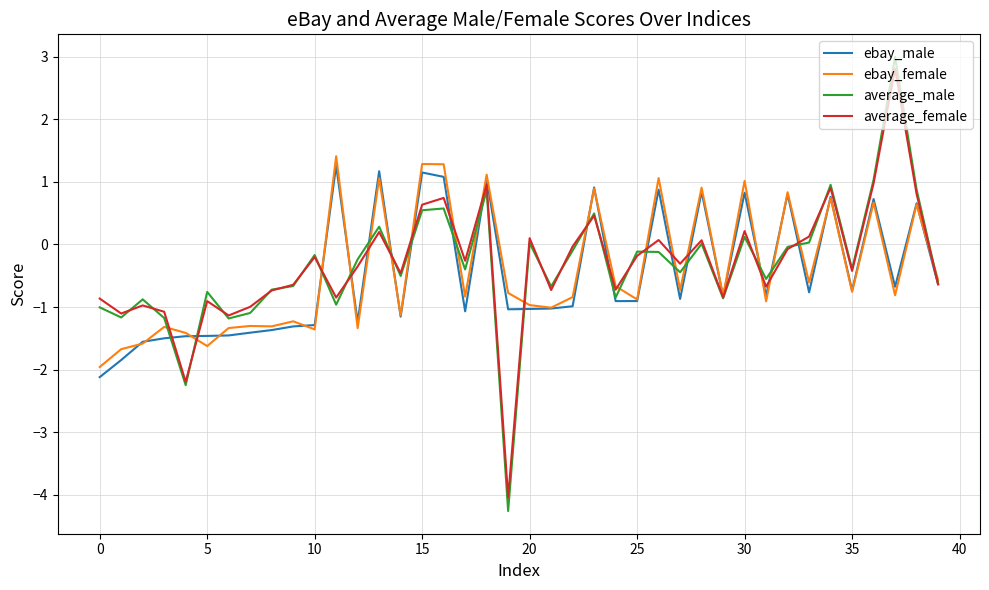

Which series has the largest range (max minus min)?

average_male